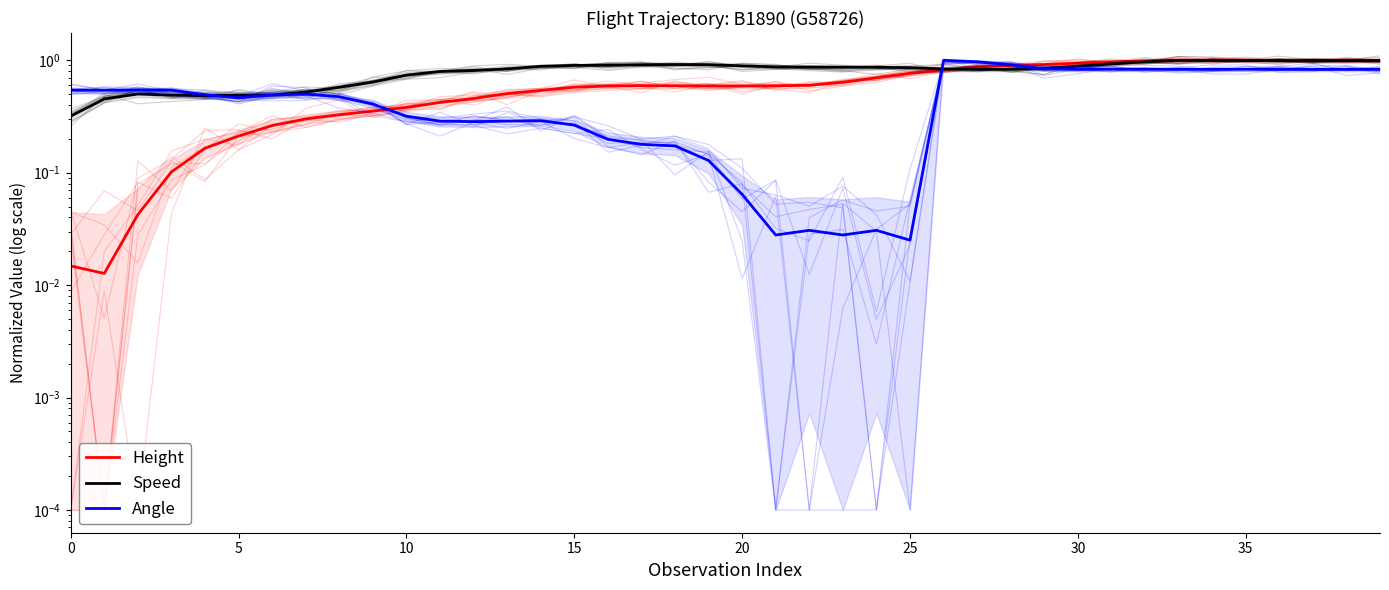

What are all the series names shown in the legend?

Height, Speed, Angle